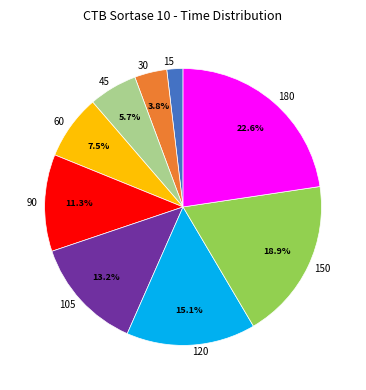

To the nearest percent, what is the difference between the 45 and 120 slice percentages?

9%